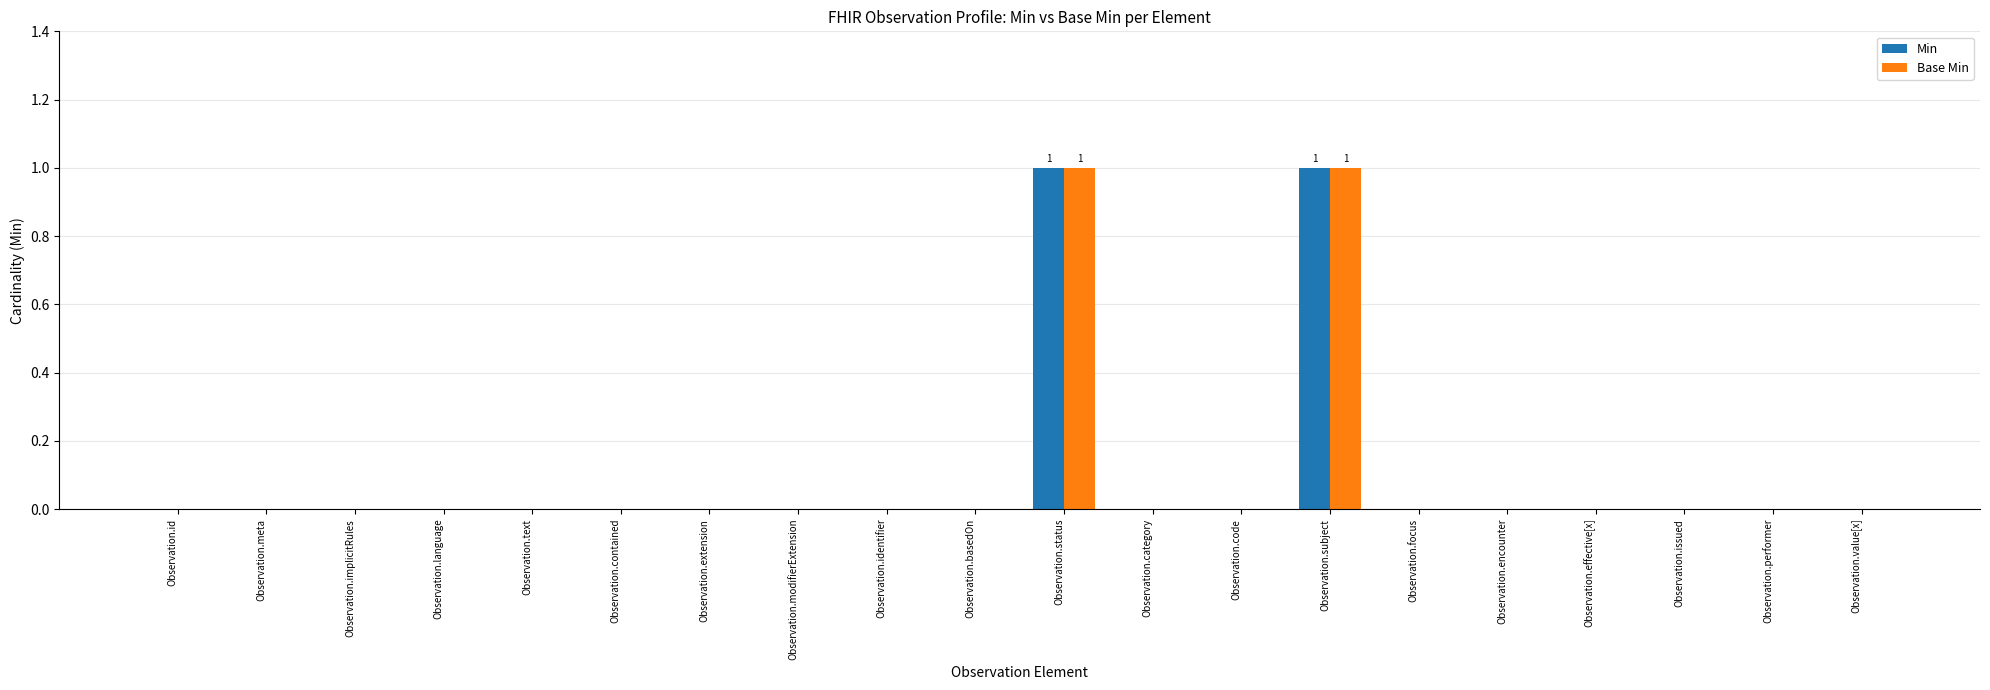

Count the Min values in the range 0 to 1.

20